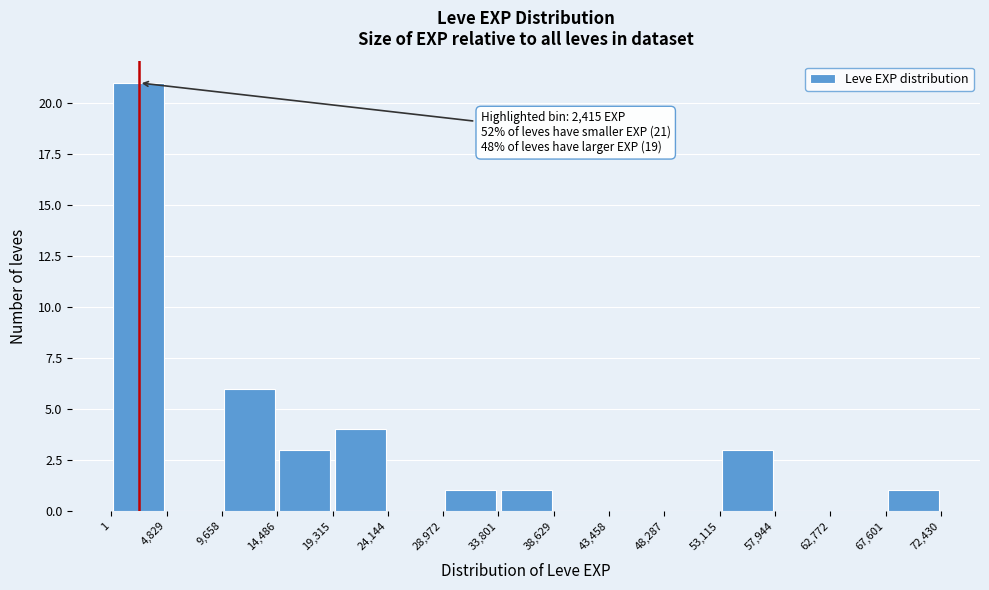

Which range on the x-axis has the tallest bar?

1 to 4,829